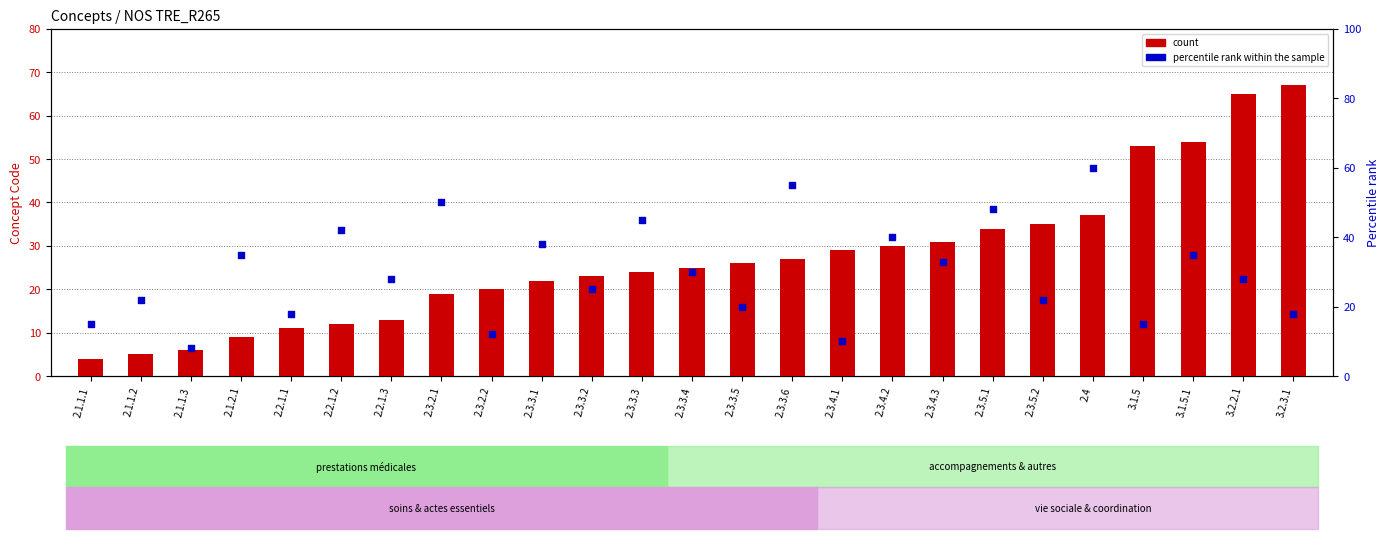

At how many categories does at least one series exceed 10?

24